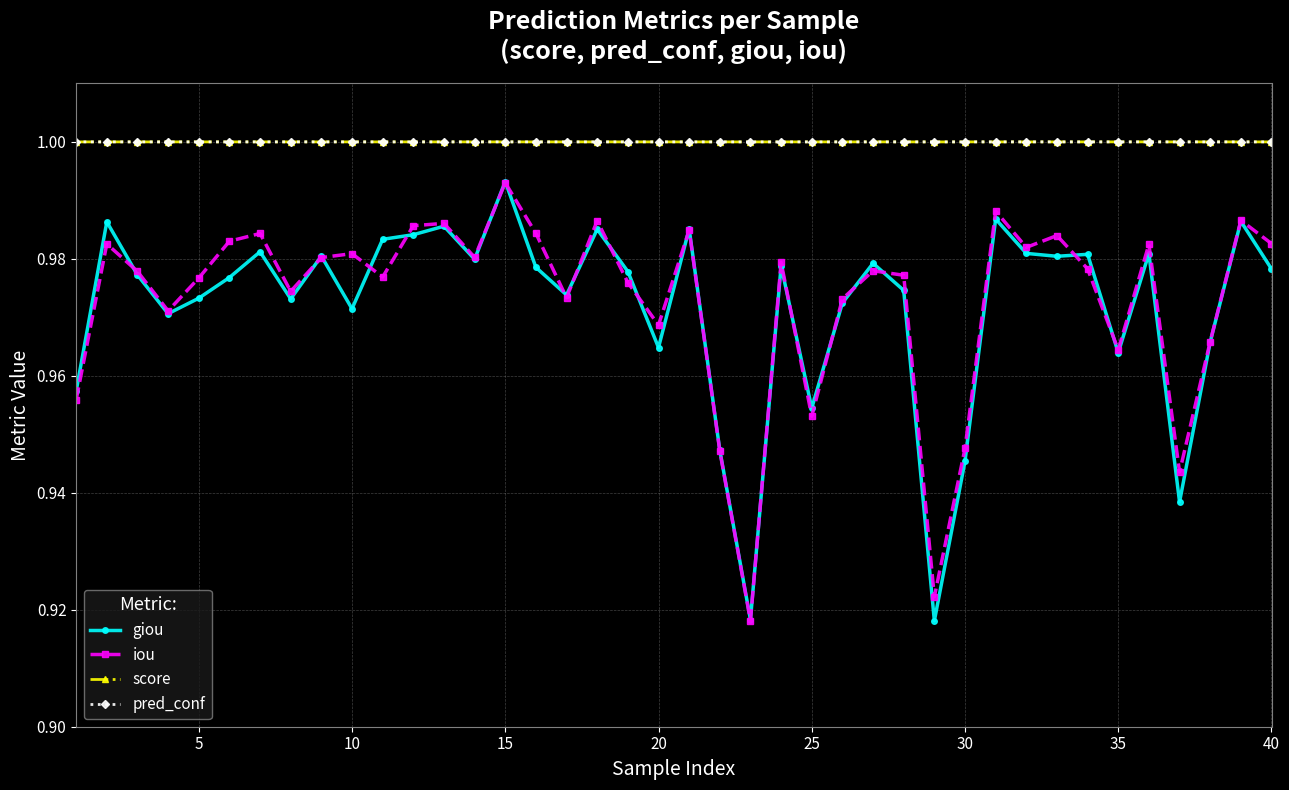

Does the chart have visible grid lines?

Yes